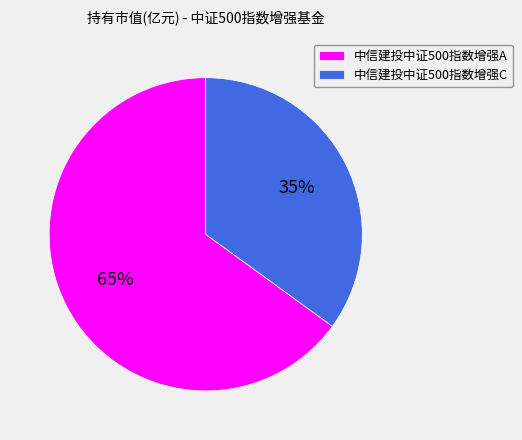

Is it true that 中信建投中证500指数增强A is 56% of the pie?

False